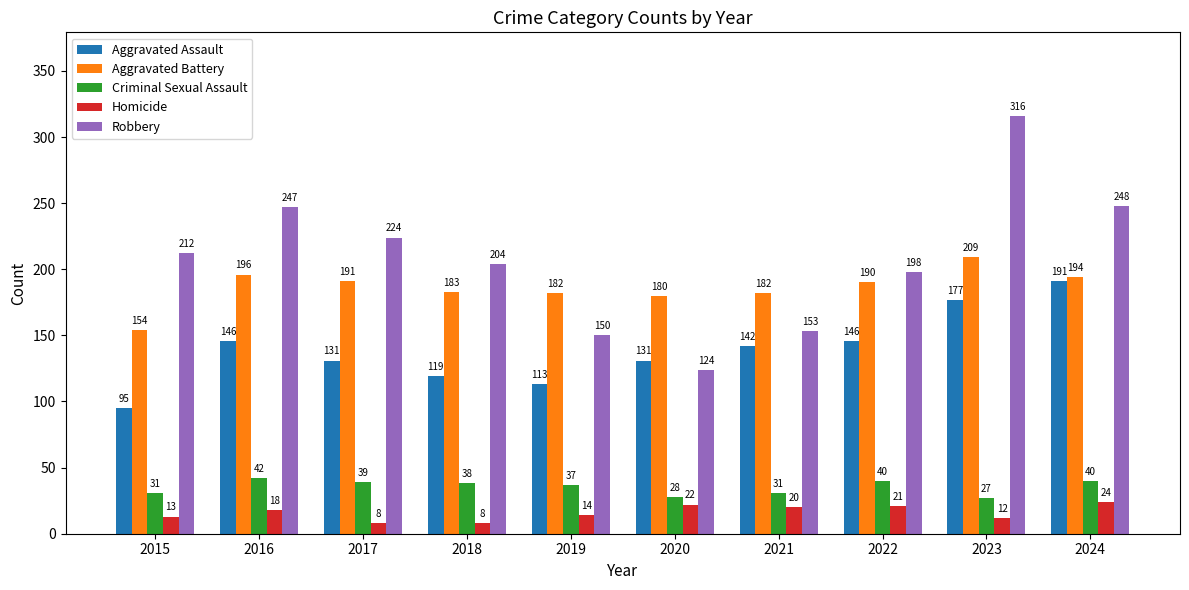

How many data points does each series have?

10